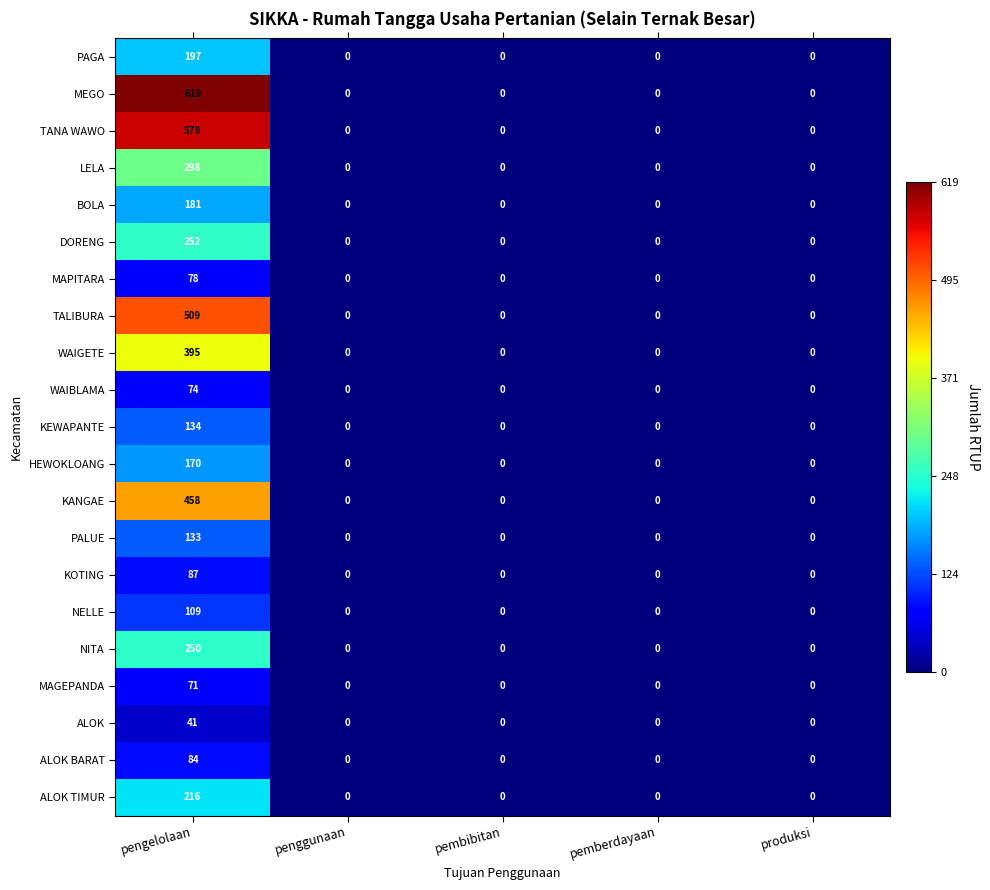

The value of ALOK at pembibitan is 0. True or false?

True